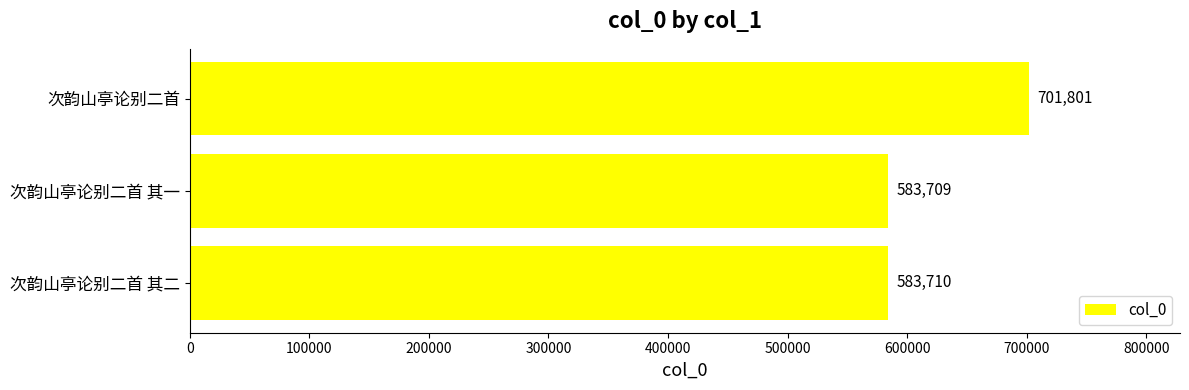

Reading top to bottom, list all the values displayed in this chart.

次韵山亭论别二首=701801	次韵山亭论别二首 其一=583709	次韵山亭论别二首 其二=583710